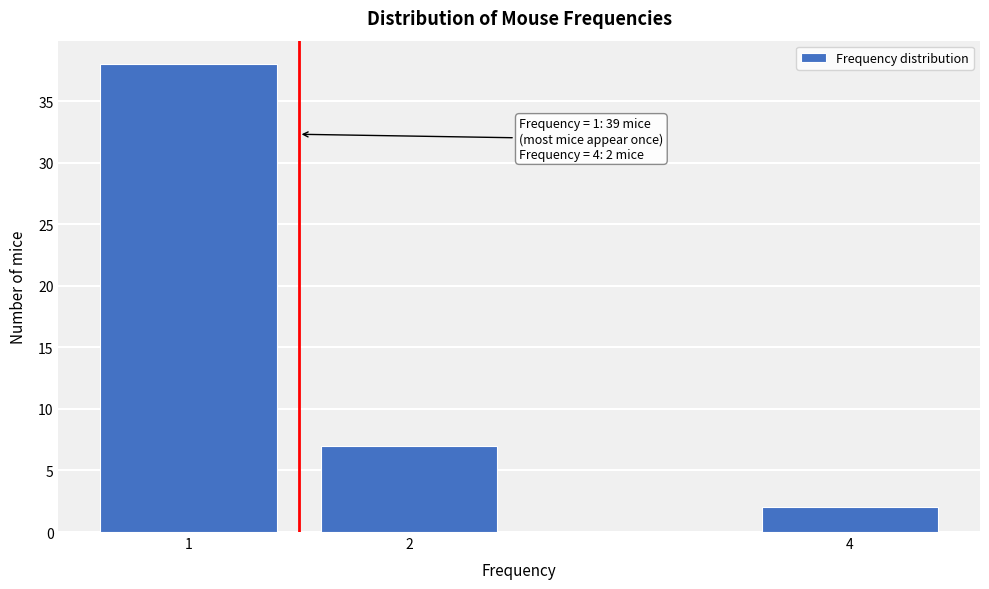

Reading left to right, list all the values displayed in this chart.

38	7	2